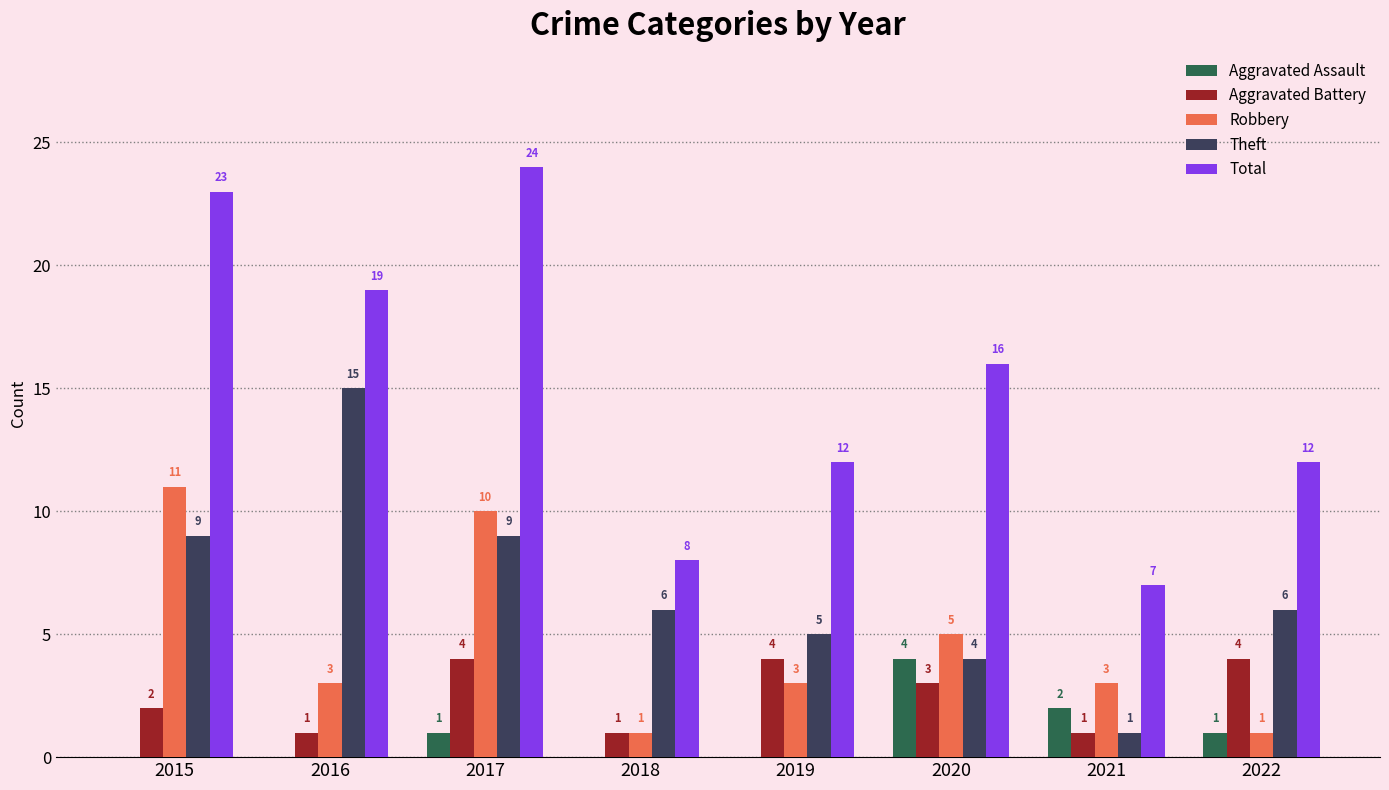

What are all the series names shown in the legend?

Aggravated Assault, Aggravated Battery, Robbery, Theft, Total